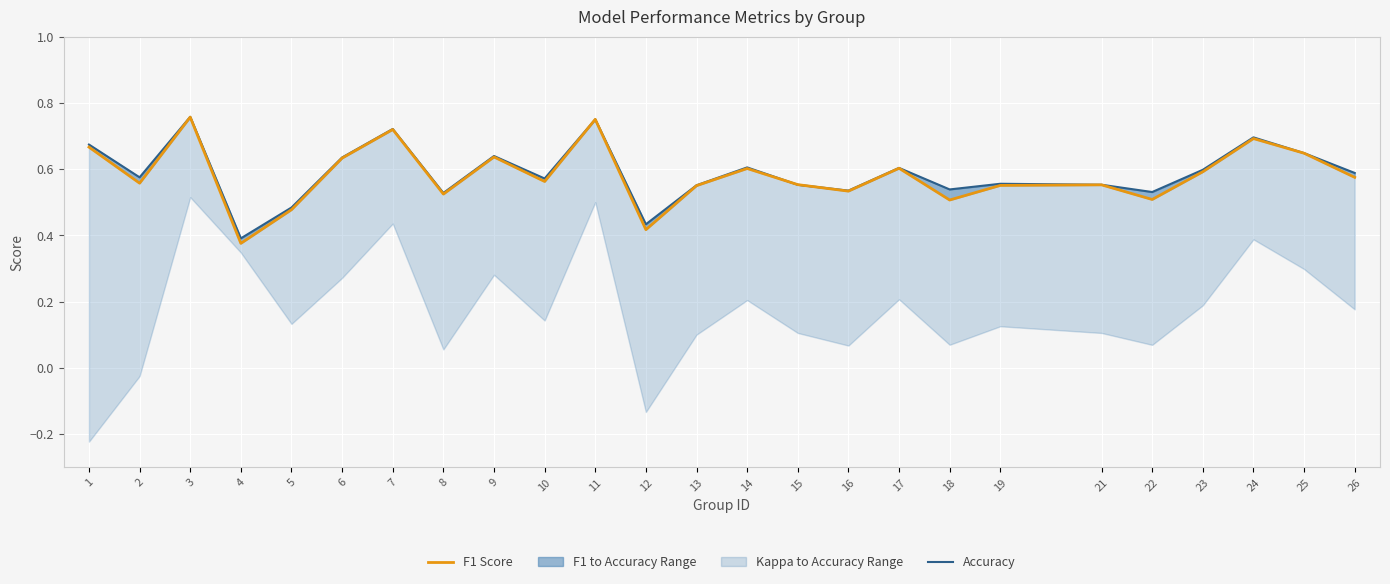

True or false: Accuracy and F1 Score intersect in this chart.

True